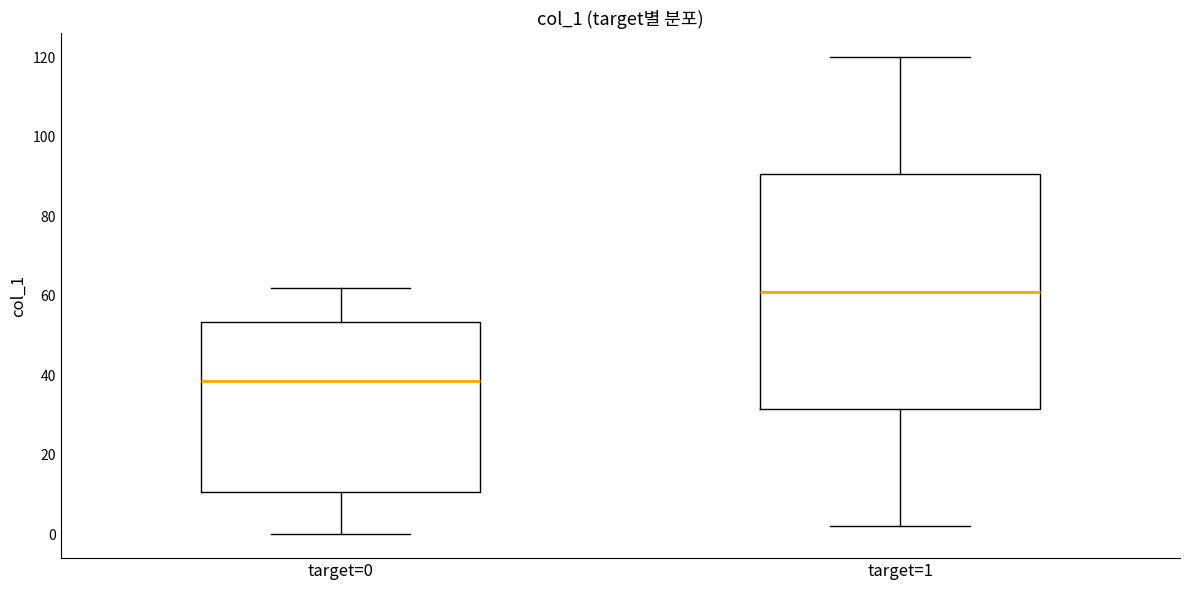

Where does the lower whisker of the box for target=1 end on the y-axis? The values are not printed on the chart, so give them approximately, as read against the axis.

2